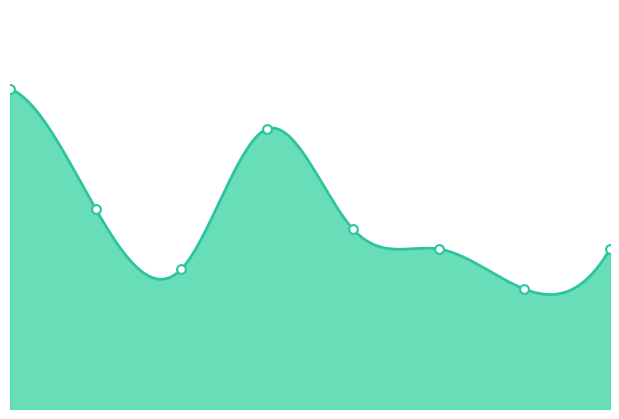

What is the ratio of the value at 2 to the value at 7?

0.9